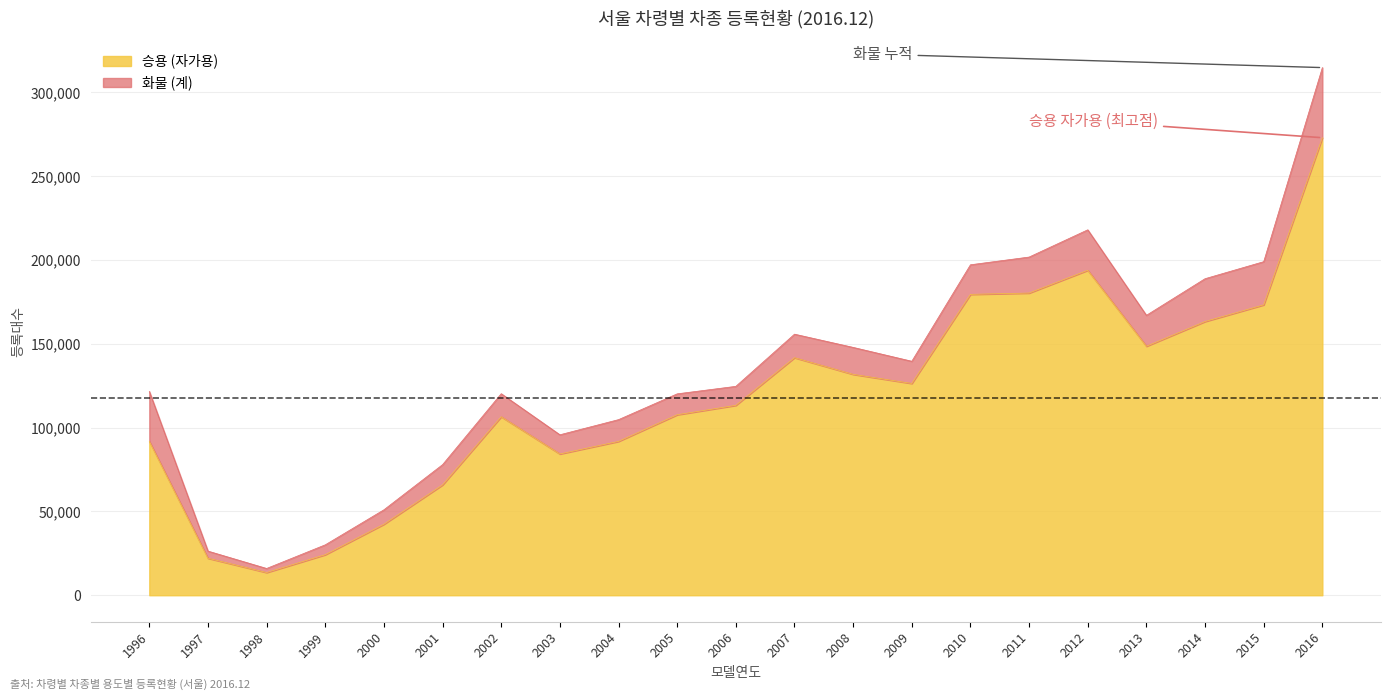

How many values exceed 113302?

10